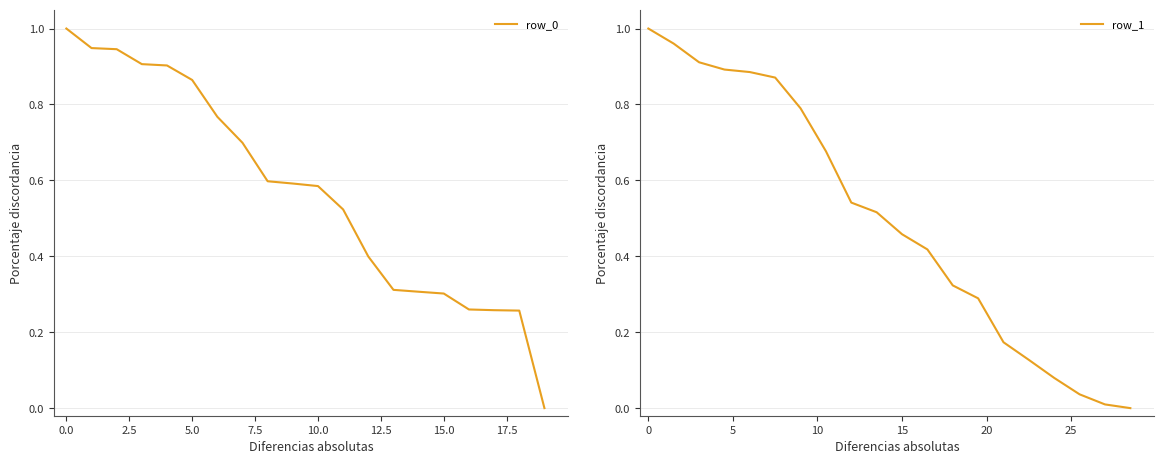

Which series changed the most between 2.5 and 10.0?

row_0